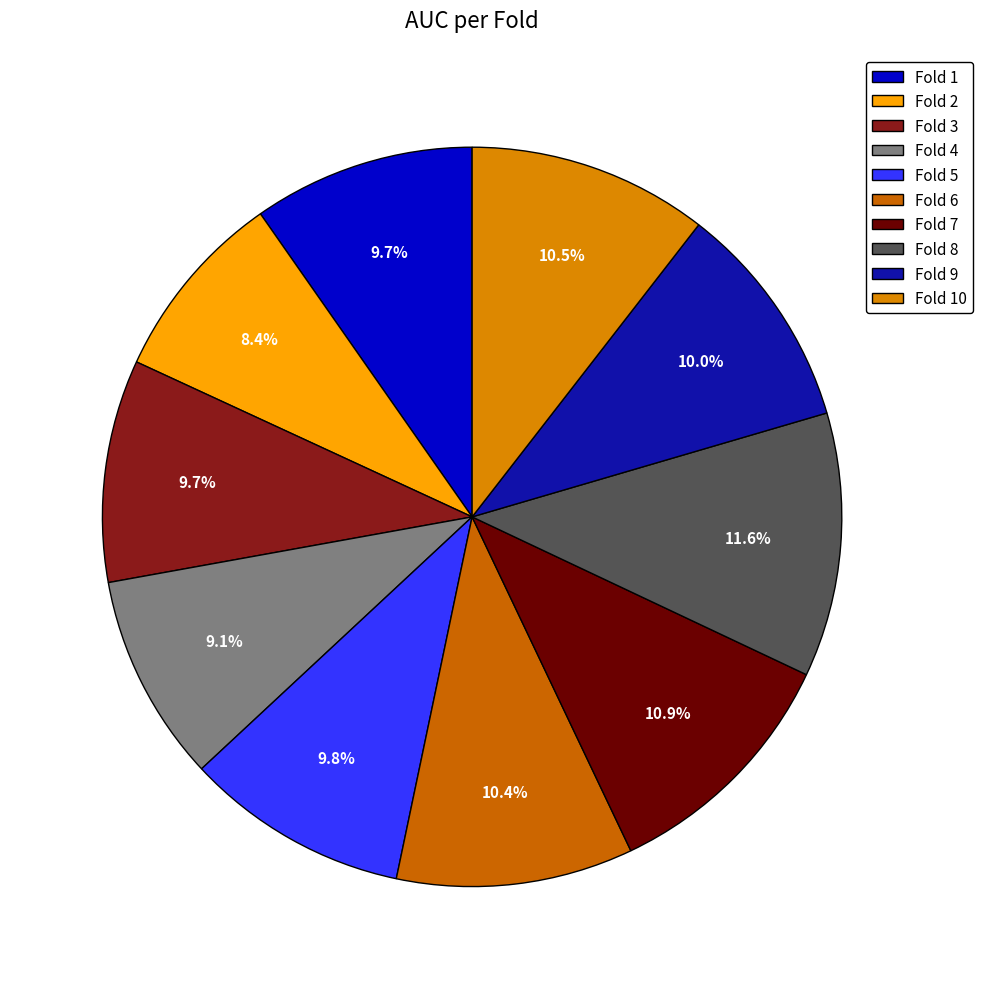

How many slices are in this pie chart?

10